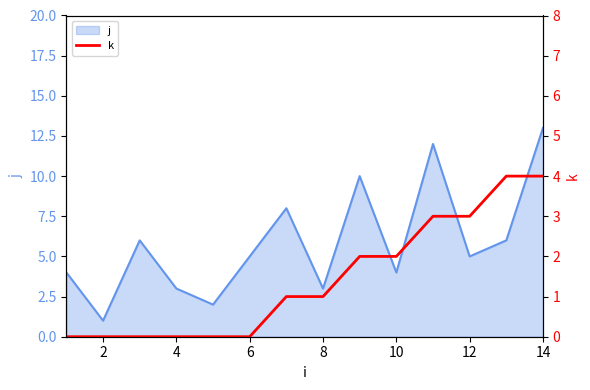

What is the maximum value for j?

13